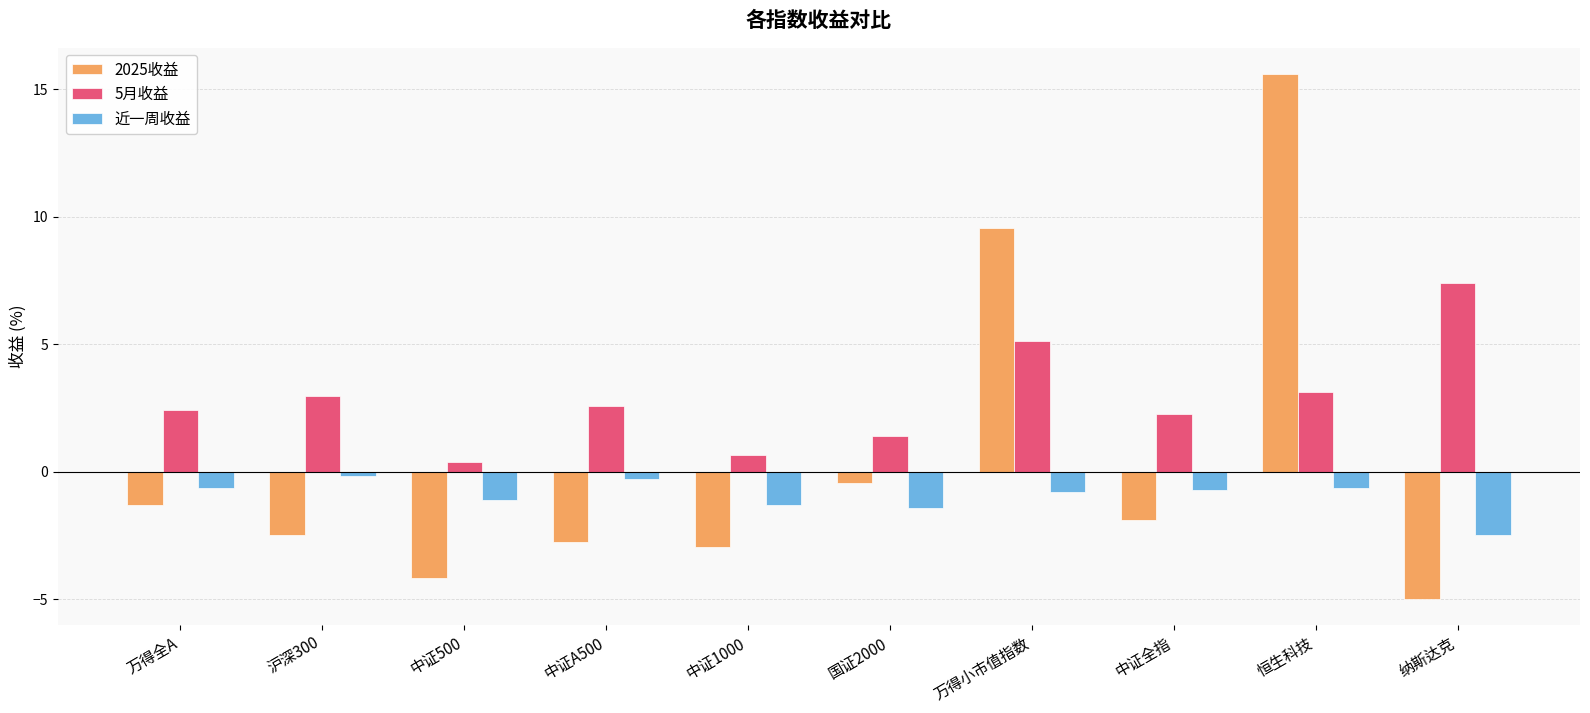

At how many categories does at least one series exceed 5?

3